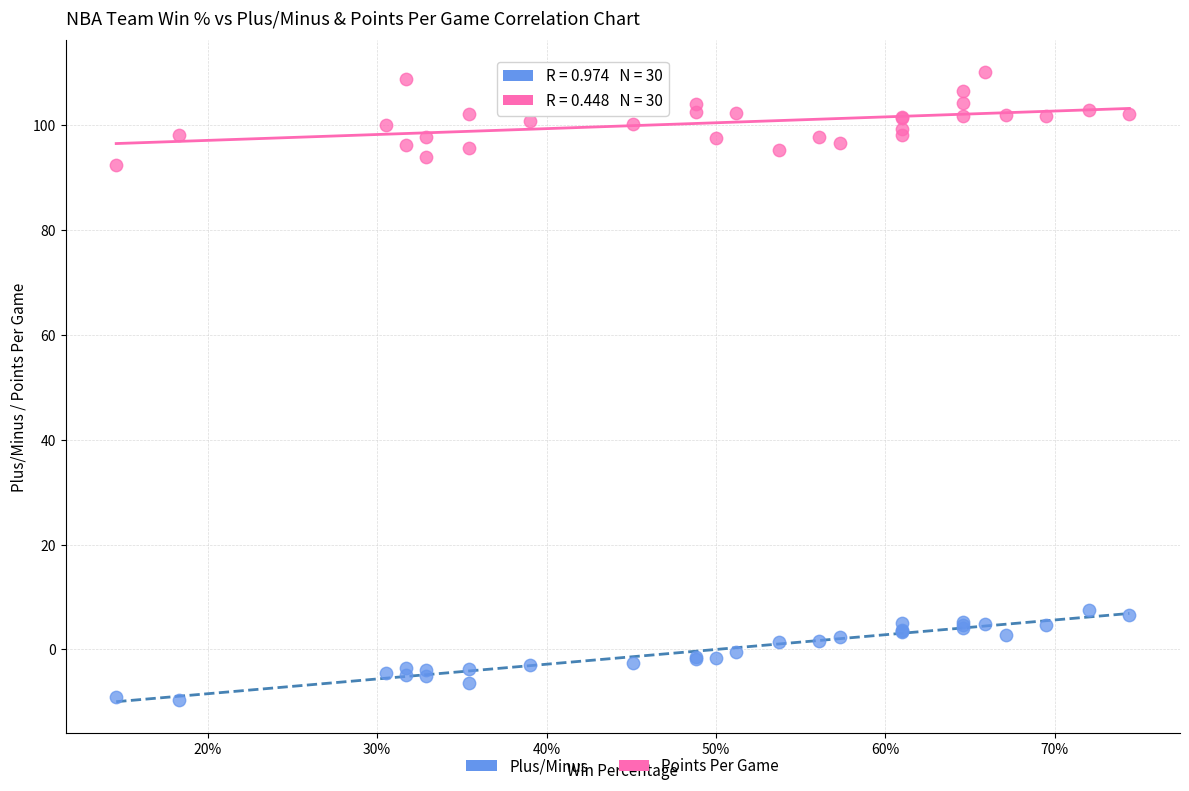

What are all the series names shown in the legend?

Plus/Minus, Points Per Game